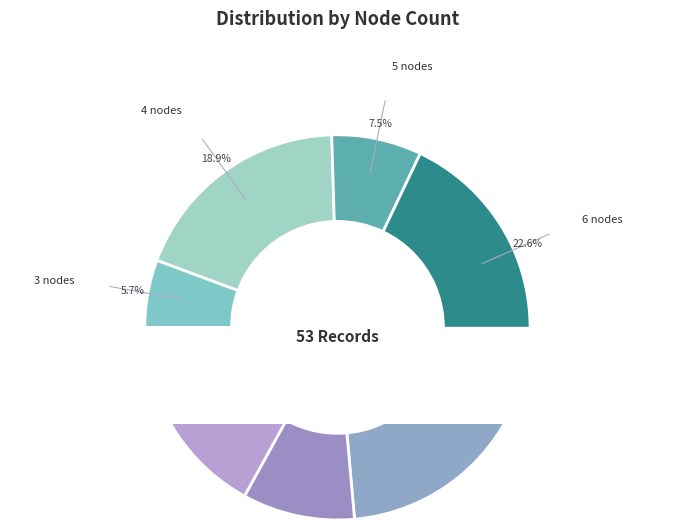

What portion of the pie excludes 7 nodes?

81.1%